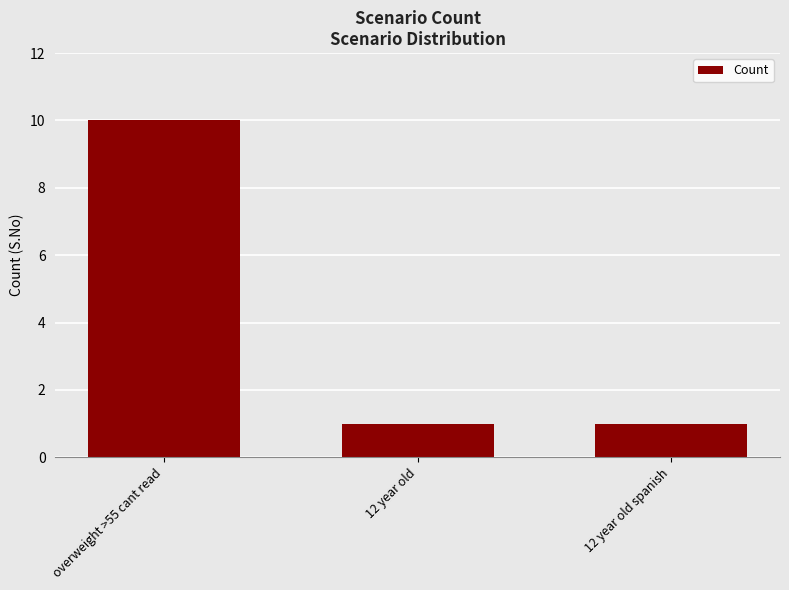

Read the value at 12 year old.

1